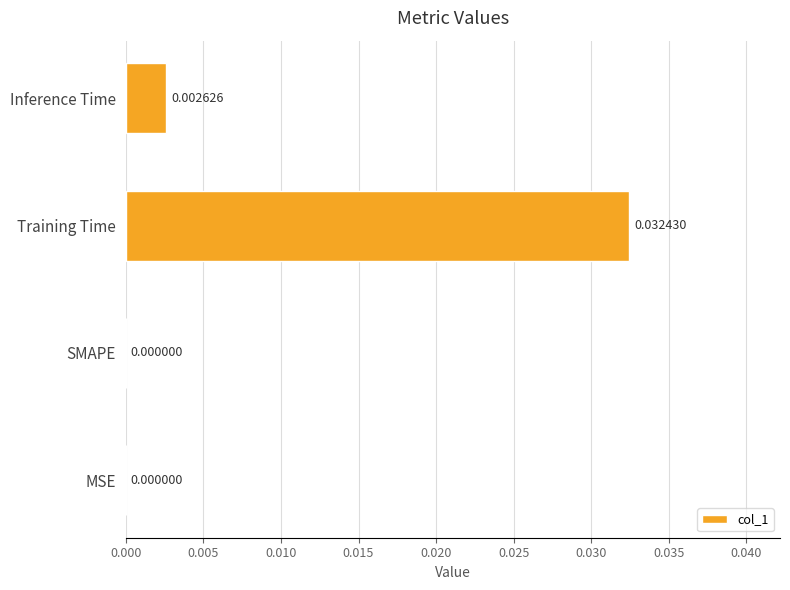

How many positive values are there?

2